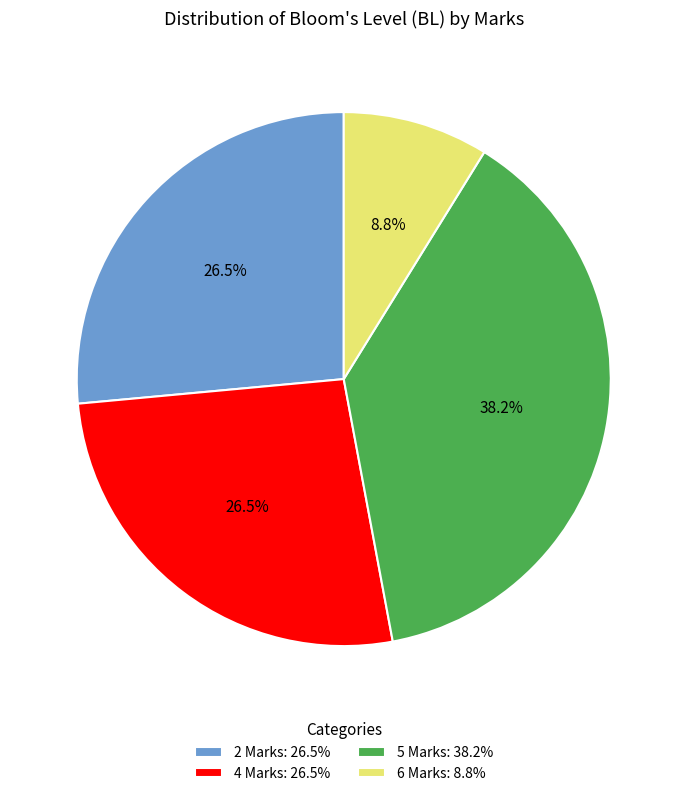

Does 6 Marks: 8.8% account for over 50% of the chart?

No